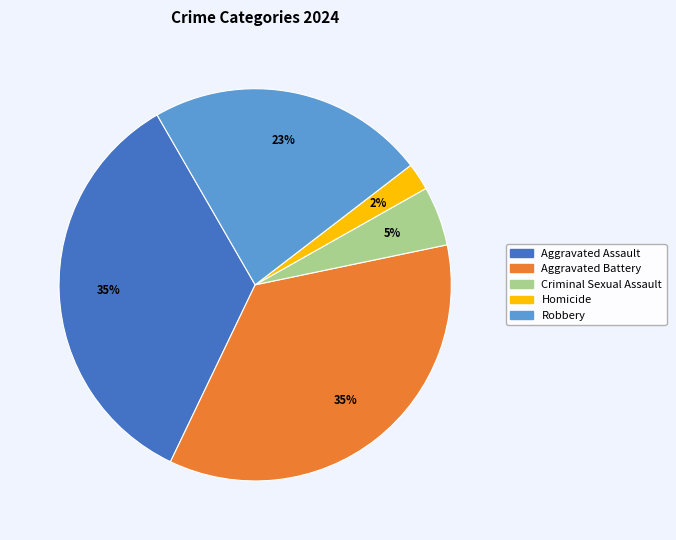

Count the number of slices in the pie.

5